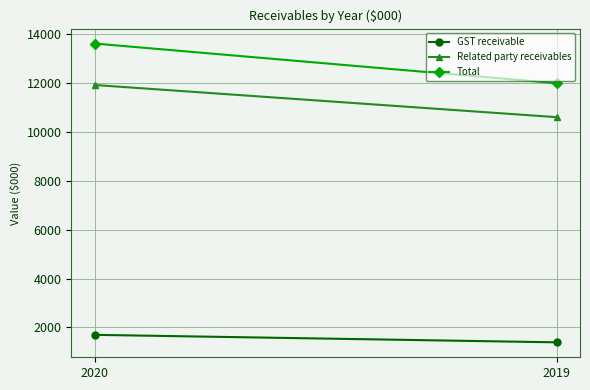

Is it true that GST receivable equals 2891 at 2020?

False